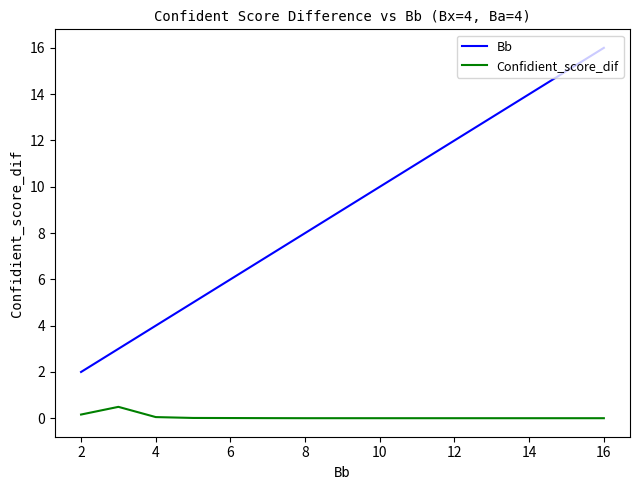

Rank the series by their average value, from highest to lowest.

Bb, Confidient_score_dif